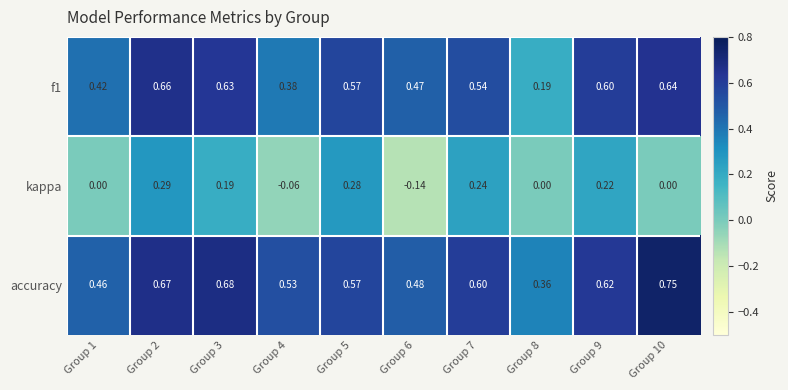

Which series changed the most between Group 2 and Group 5?

accuracy